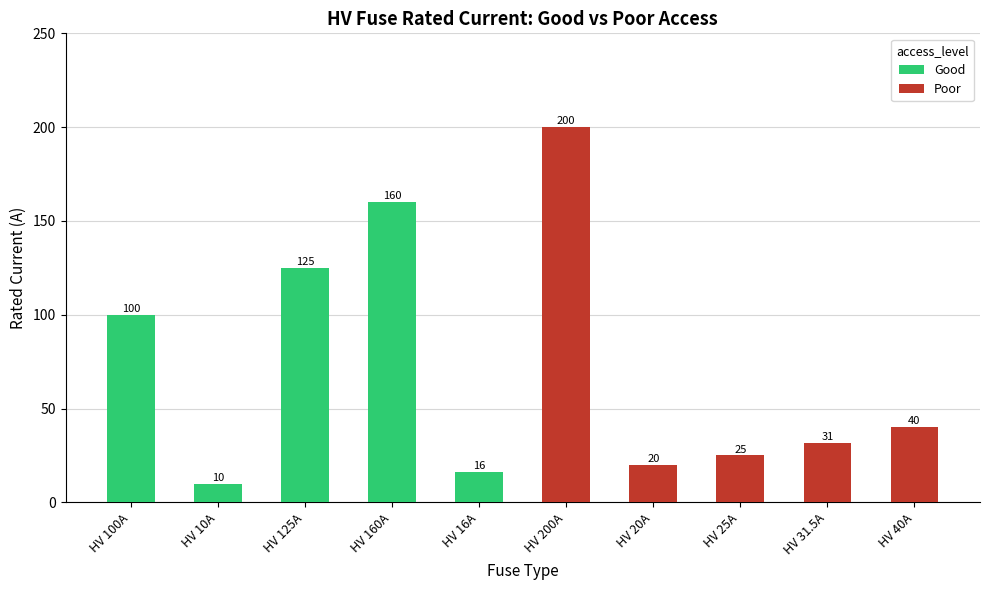

At which label does Poor reach its peak?

HV 200A